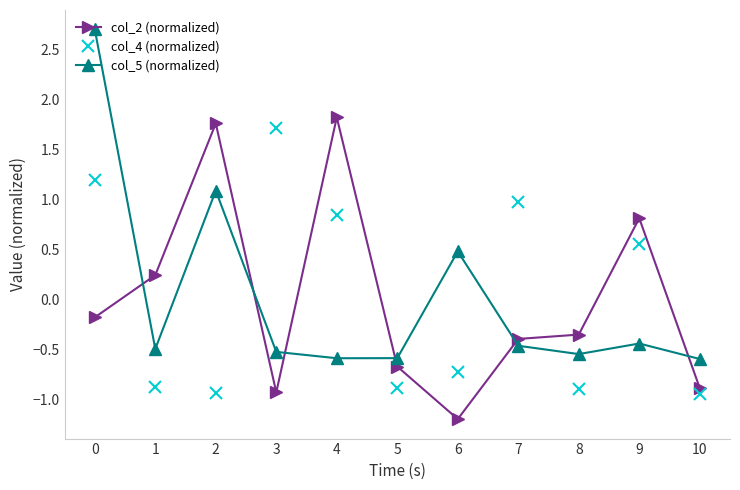

How many data points in col_4 (normalized) are less than 0?

6